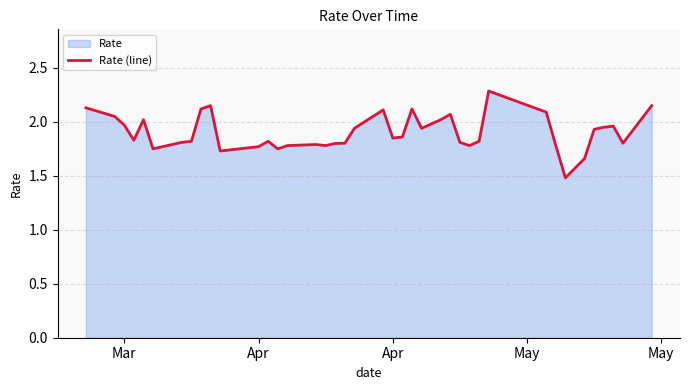

Reading left to right, transcribe all the data shown in this chart.

2.1	2.0	2.0	1.8	2.0	1.8	1.8	1.8	2.1	2.1	1.7	1.8	1.8	1.8	1.8	1.8	1.8	1.8	1.8	1.9	2.1	1.9	1.9	2.1	1.9	2.0	2.1	1.8	1.8	1.8	2.3	2.1	1.8	1.5	1.7	1.9	1.9	2.0	1.8	2.1